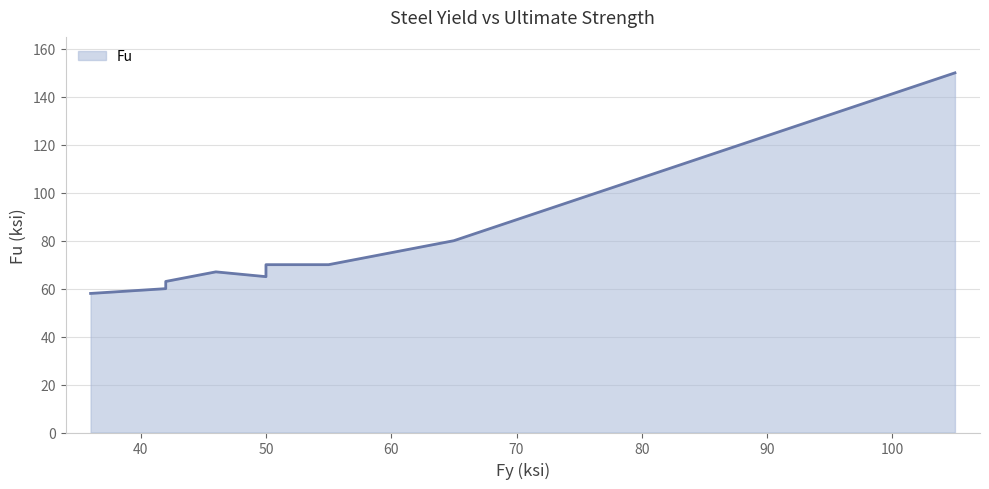

The value at A572Gr.55 is 70. True or false?

True